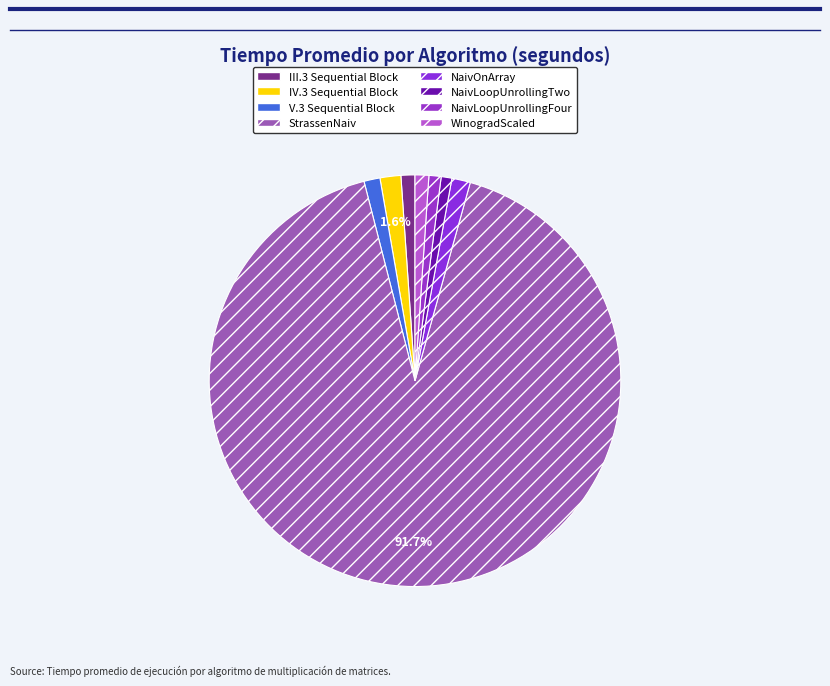

The WinogradScaled slice represents 1% of the pie. True or false?

True